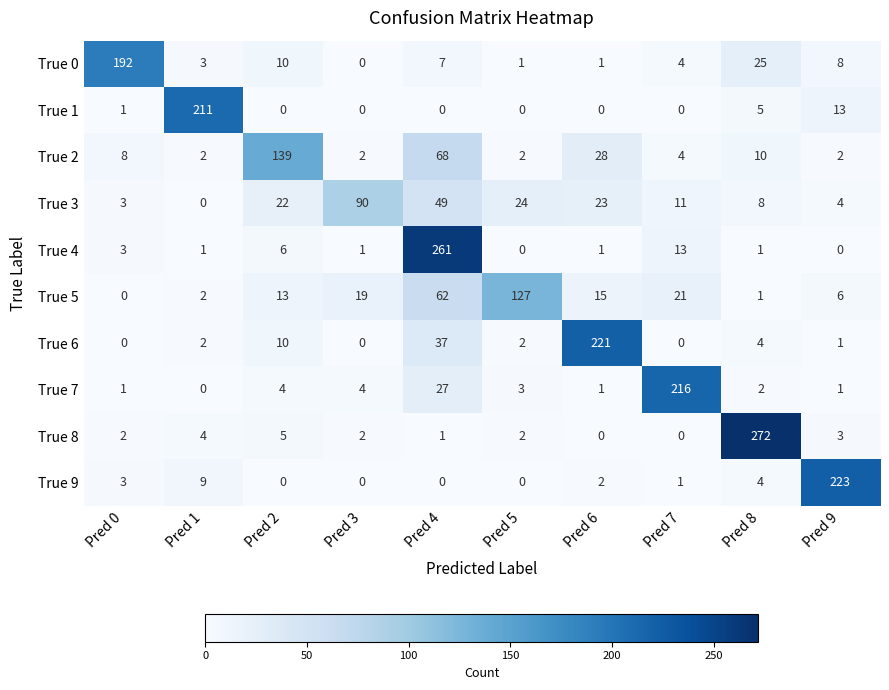

Between Pred 0 and Pred 1, which series saw the biggest shift?

True 1